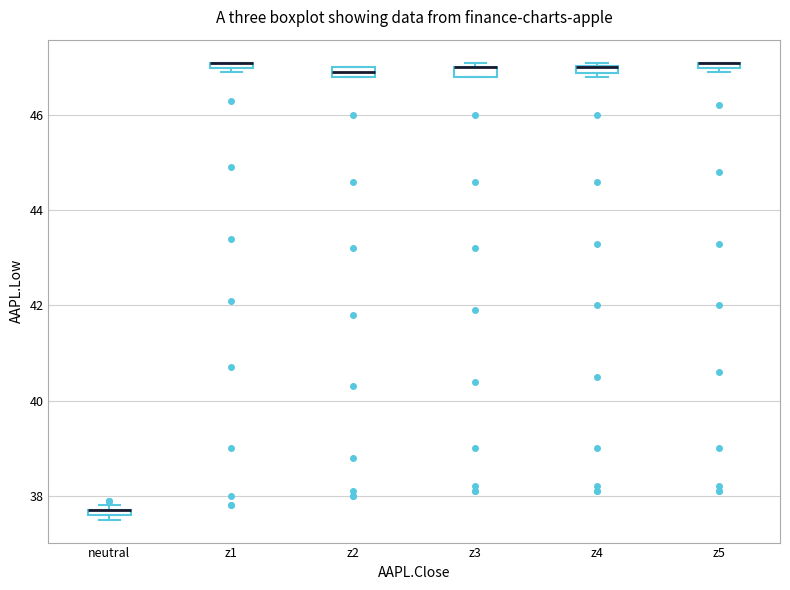

Where is the upper edge of the box for z4 on the y-axis? The values are not printed on the chart, so give them approximately, as read against the axis.

47.0